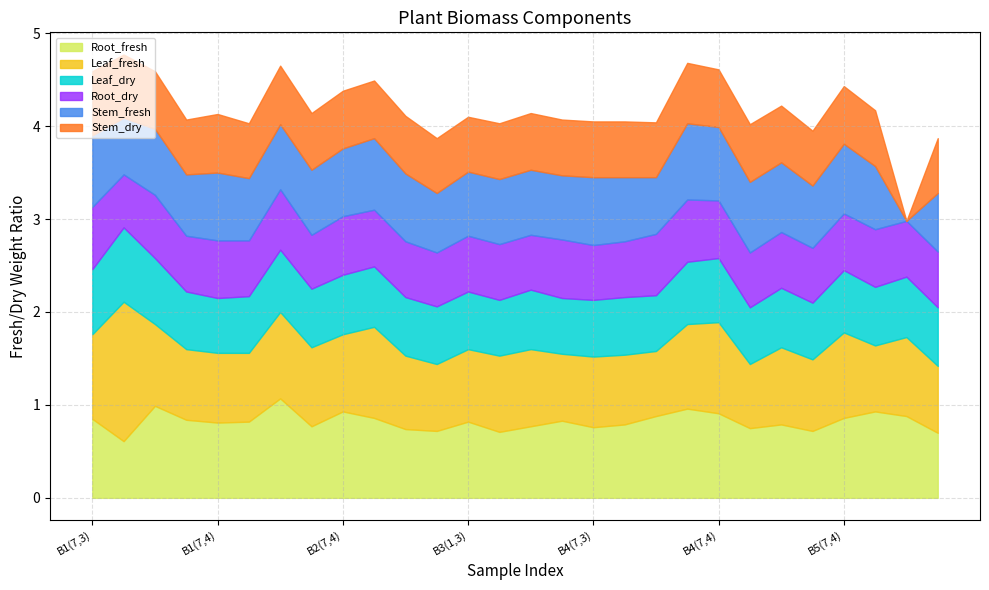

True or false: Leaf_dry and Leaf_fresh cross at least once.

False